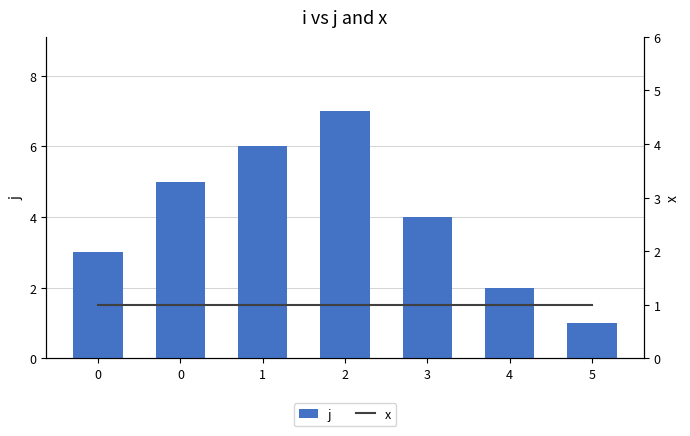

Rank the series by their maximum value, from lowest to highest.

x, j